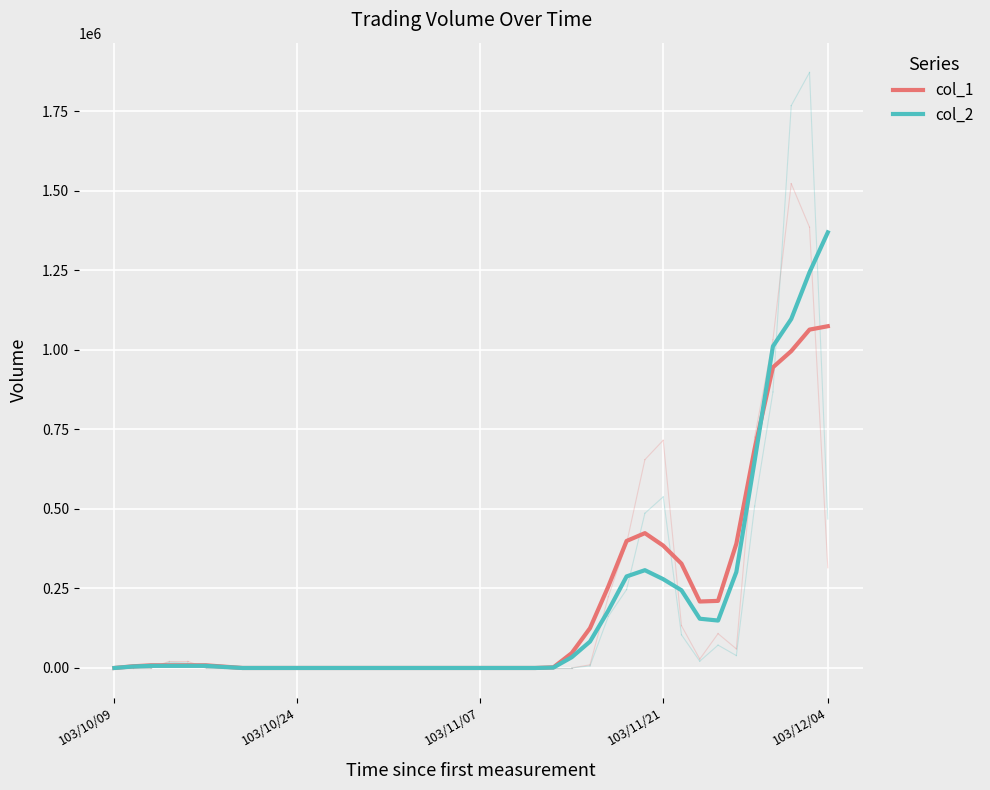

Rank the series by their maximum value, from lowest to highest.

col_1, col_2